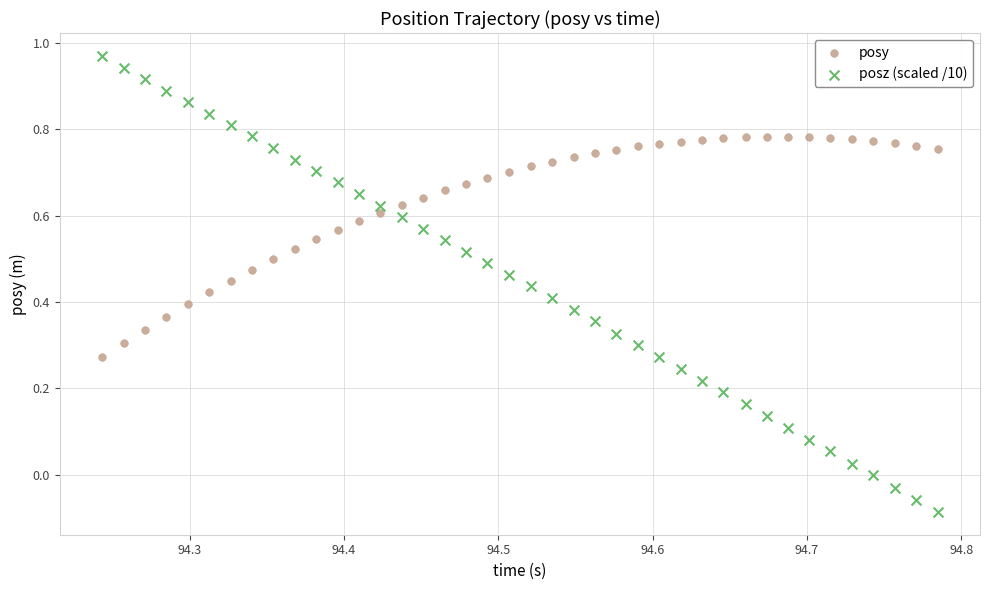

Across all data points, what is the range of Y values (max minus min)?

1.1